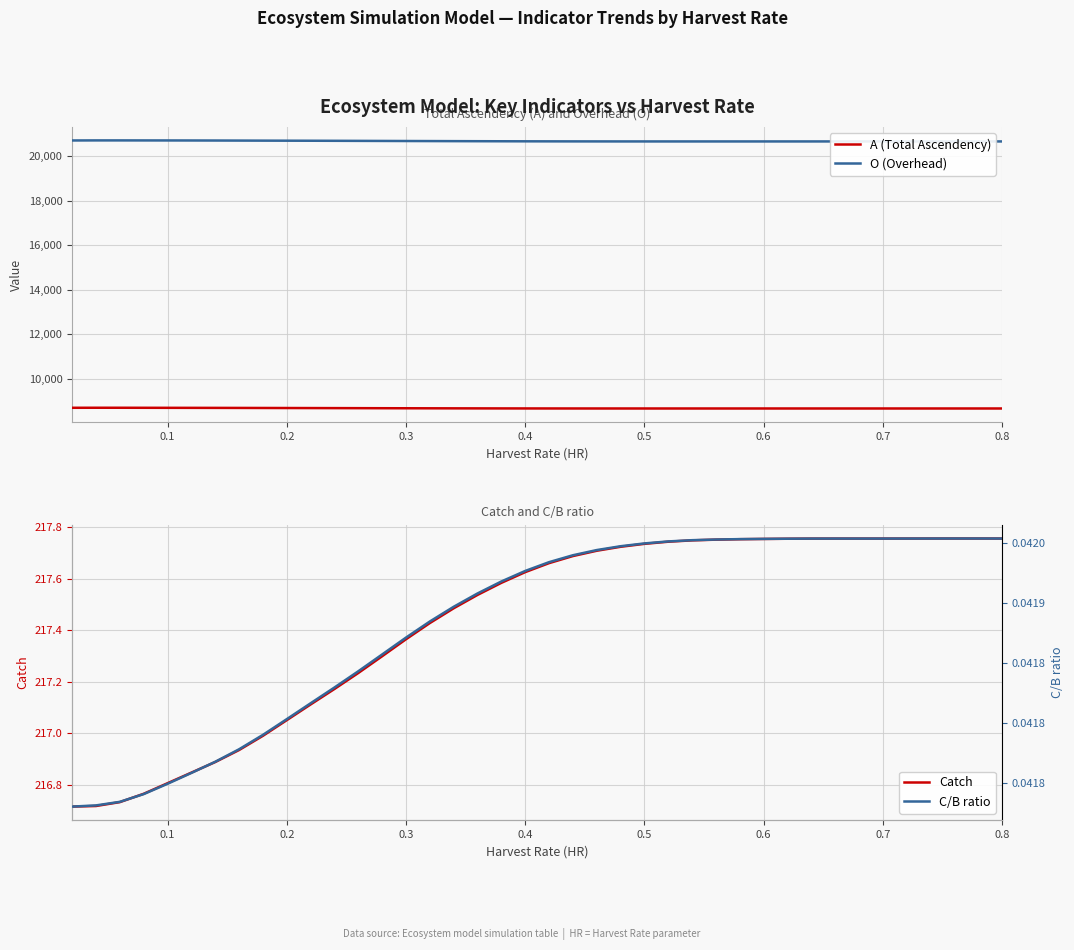

What is the minimum value for A (Total Ascendency)?

8669.3